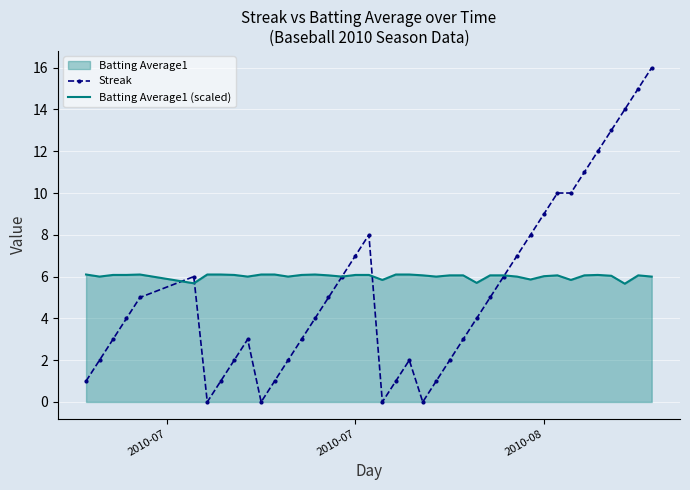

The value of Streak at 2010-08 is 15.7. True or false?

False